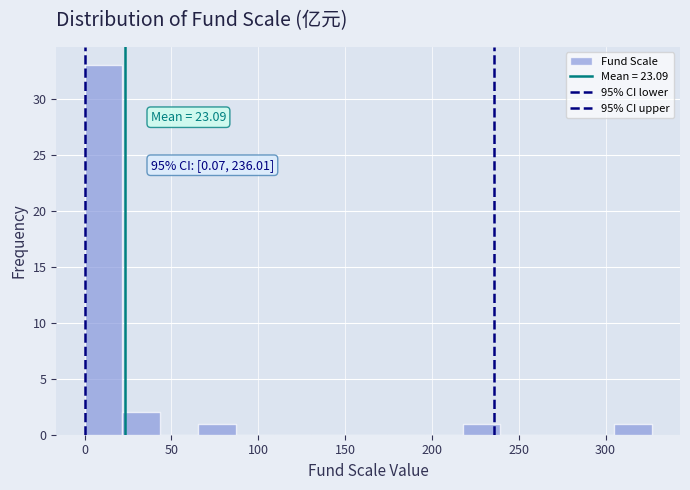

Over which range of the x-axis is the bar tallest?

0 to 20